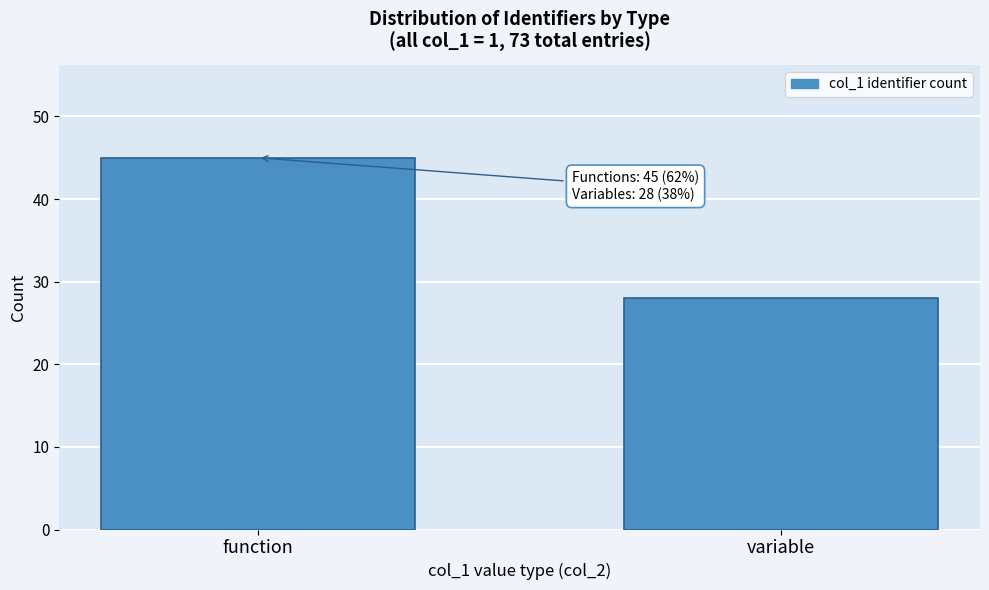

Reading left to right, extract all data points from this chart.

function=45	variable=28